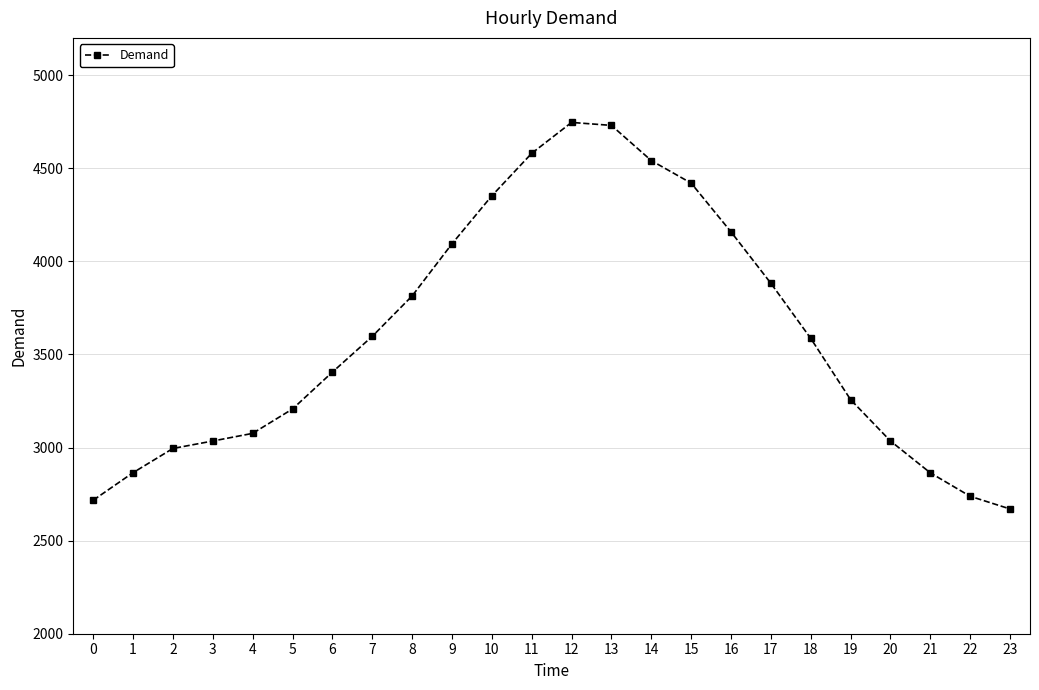

How many points are higher than both their immediate neighbors (excluding endpoints)?

1